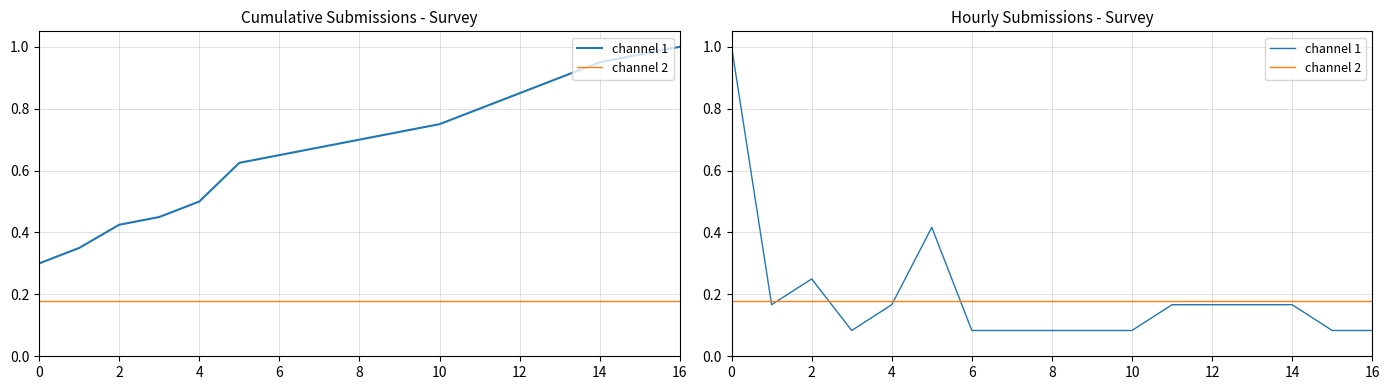

Where is channel 1 nearest to the value 0?

6